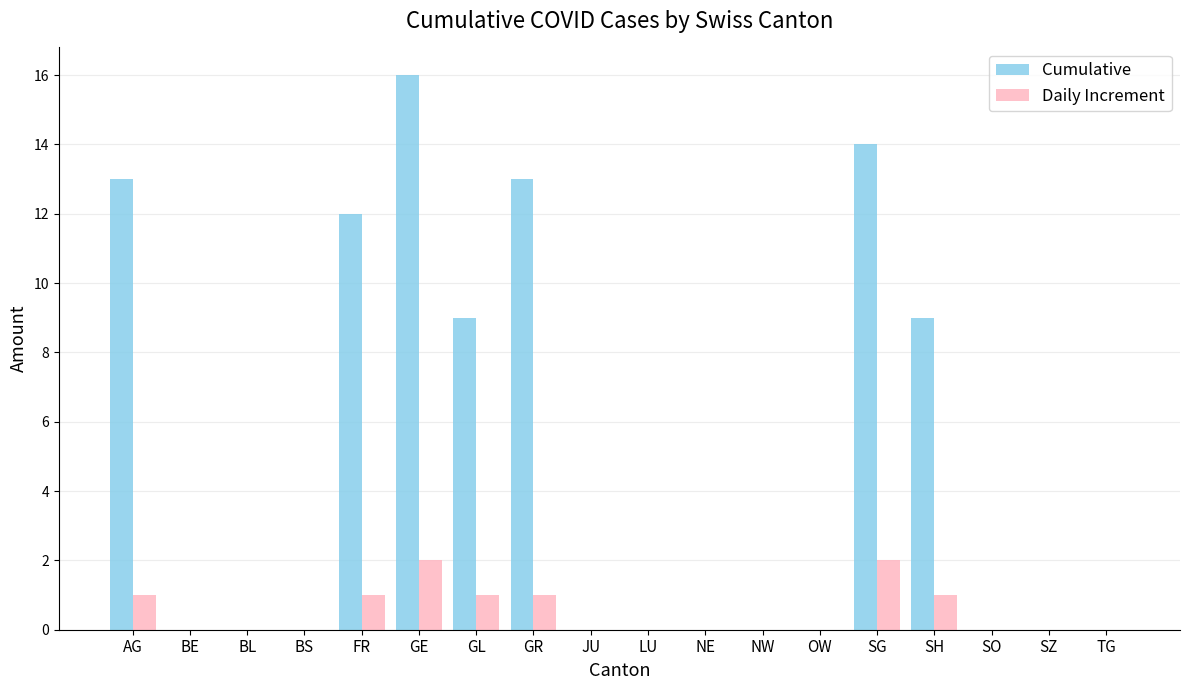

How many categories are shown in the chart?

18